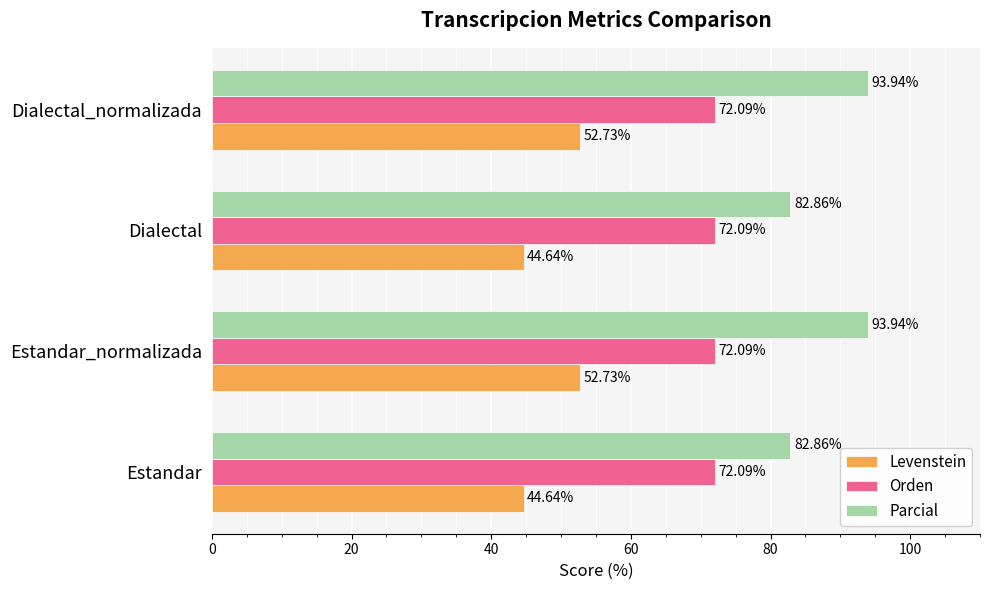

Which series has the largest total across all categories?

Parcial